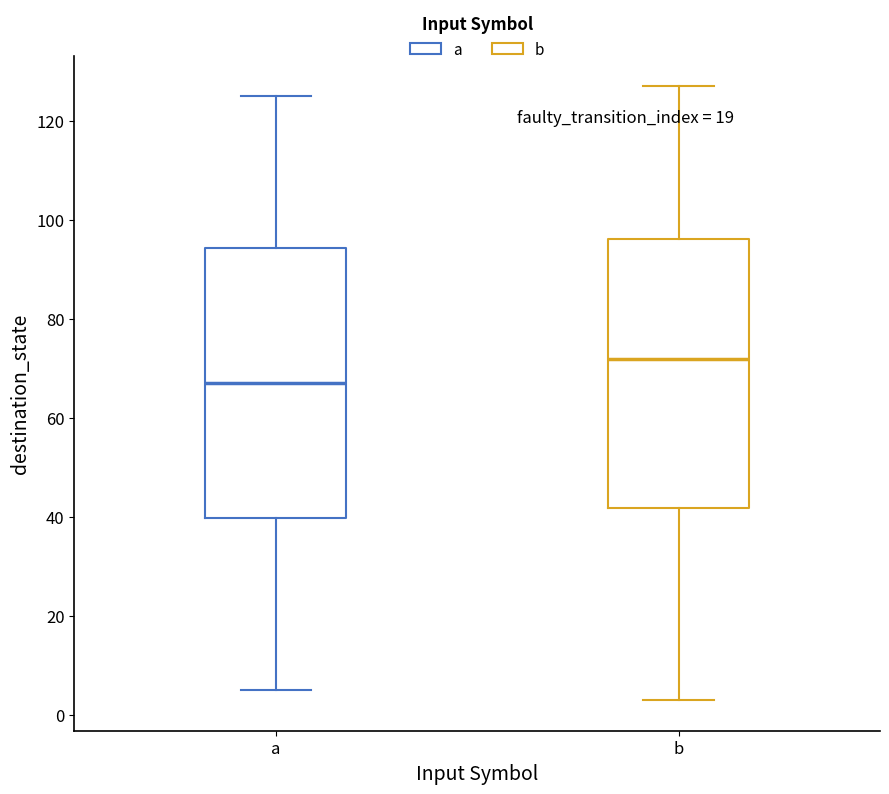

Which box's median line is the highest?

b